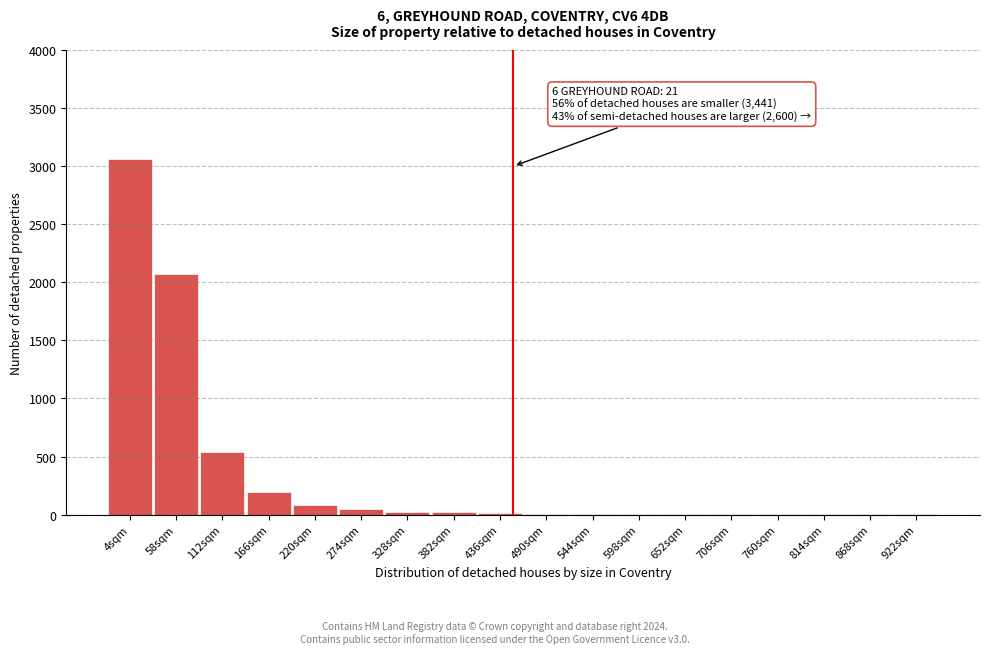

Is it true that the value at 4sqm is 3060?

True